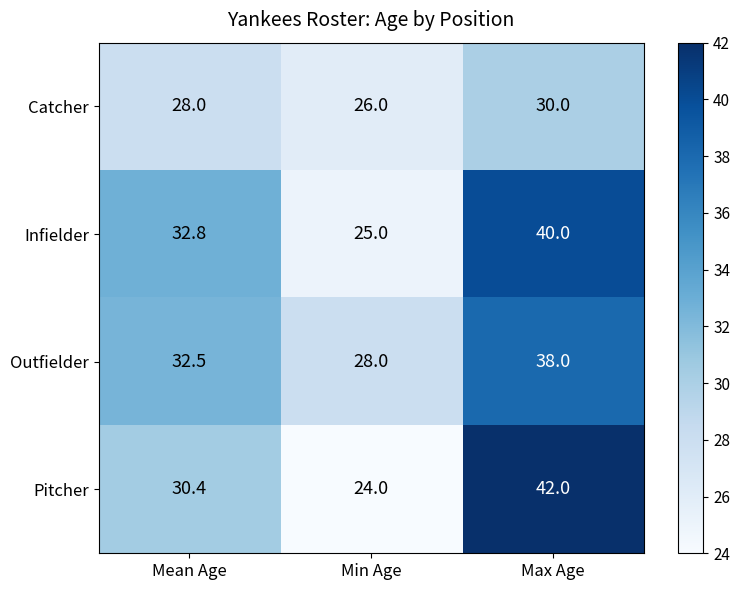

How many data points does each series have?

3